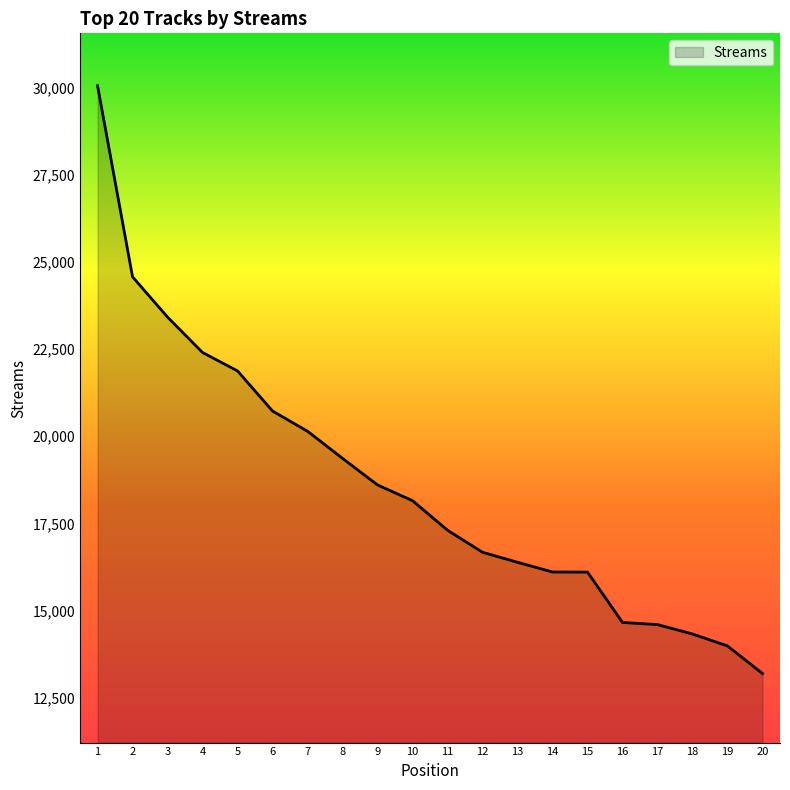

What is the difference between the values at 3 and 13?

7030